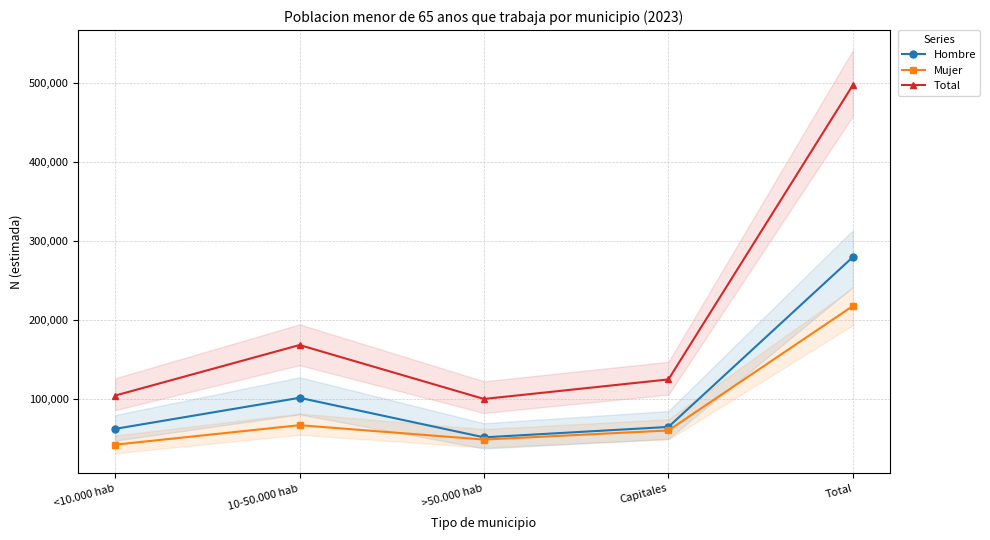

At which category does Hombre reach its first local valley?

>50.000 hab